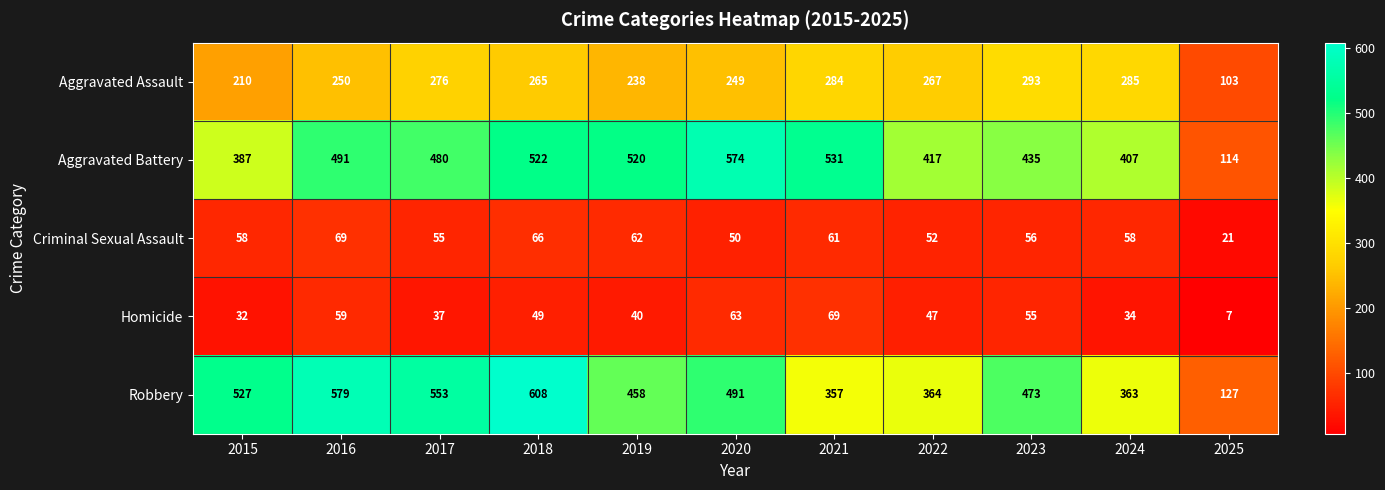

Which series changed the most between 2018 and 2021?

Robbery